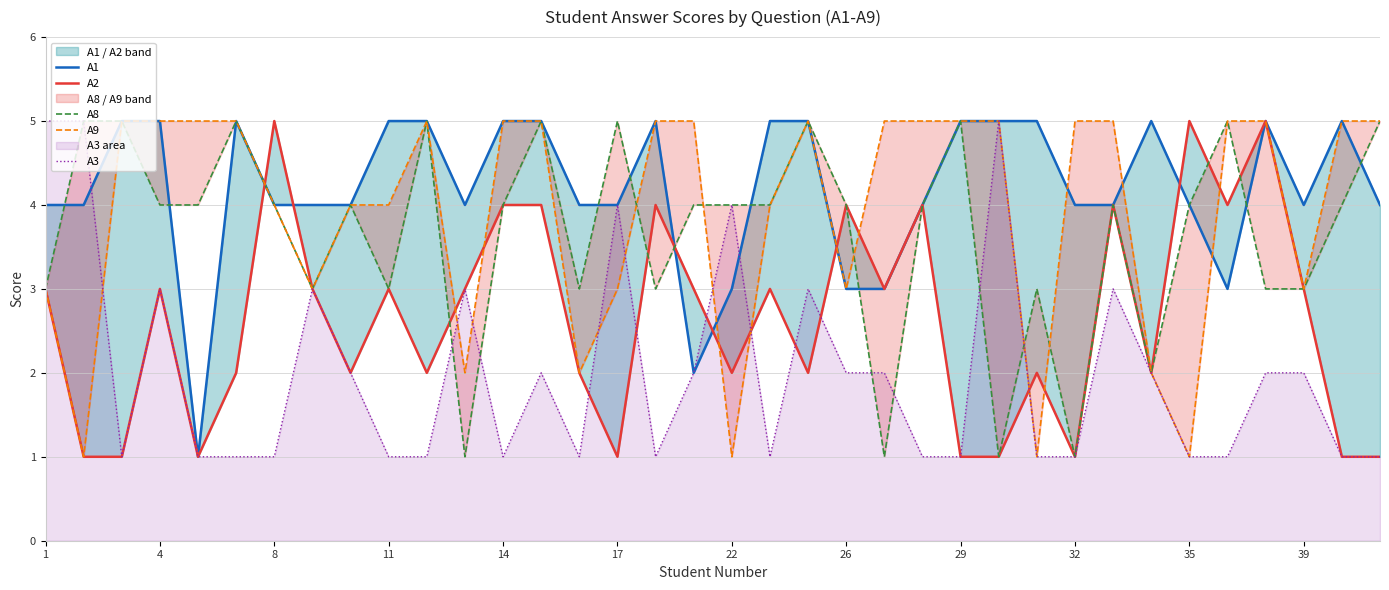

What is the maximum value for A9?

5